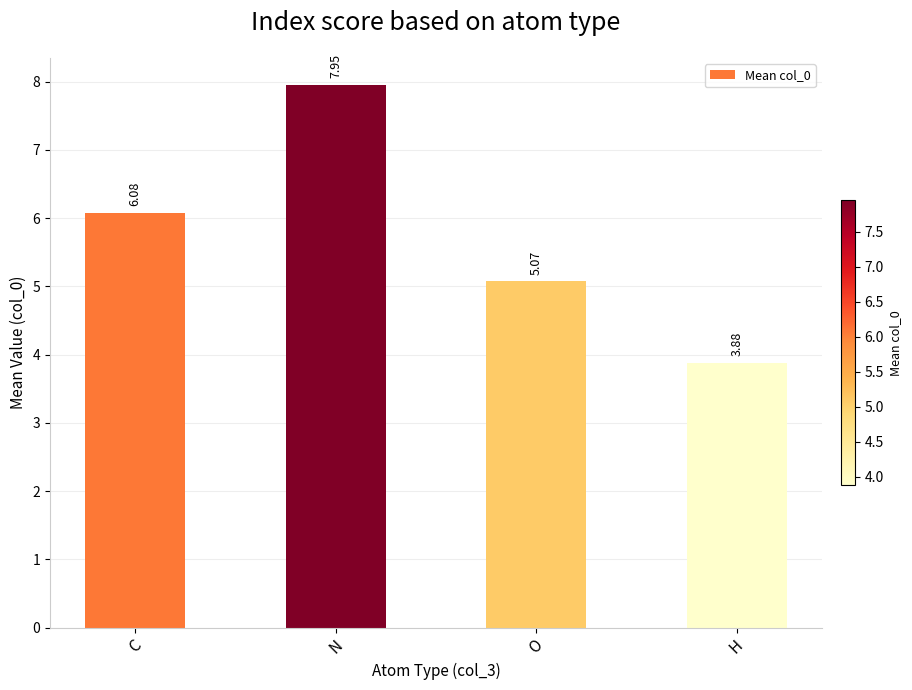

At which category does the chart reach its peak across all series?

N